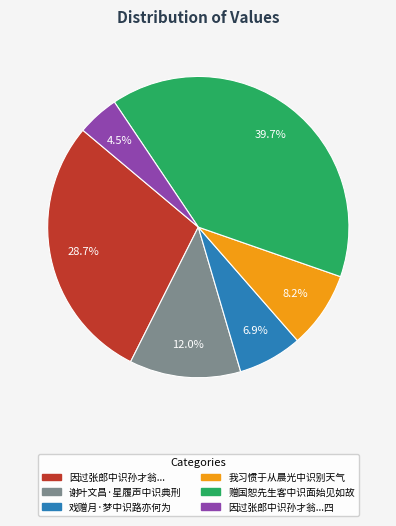

Is there any slice that represents more than half of the pie?

No